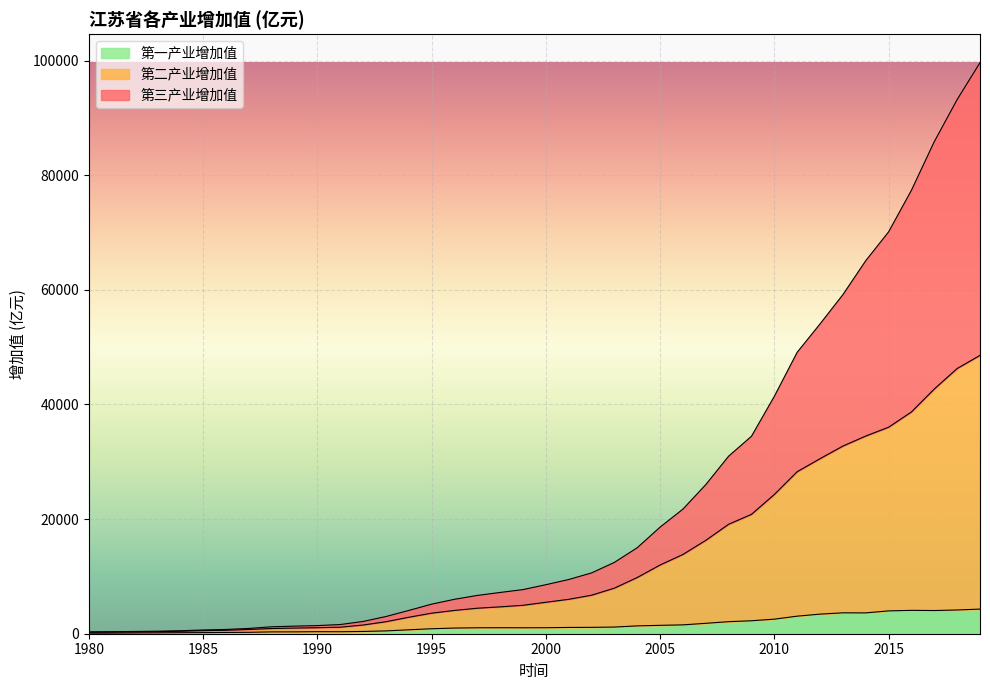

Which category has the highest value in the 第一产业增加值 series?

2019